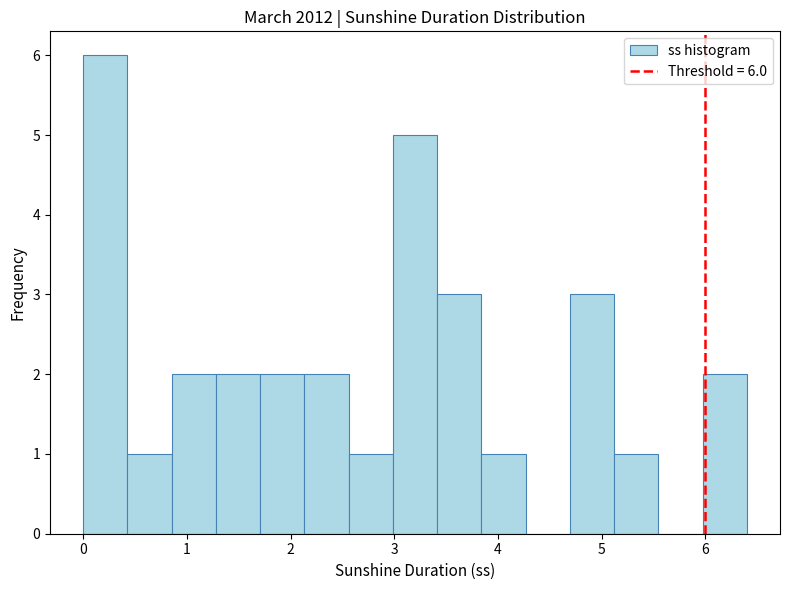

Which range on the x-axis has the tallest bar?

0.0 to 0.4